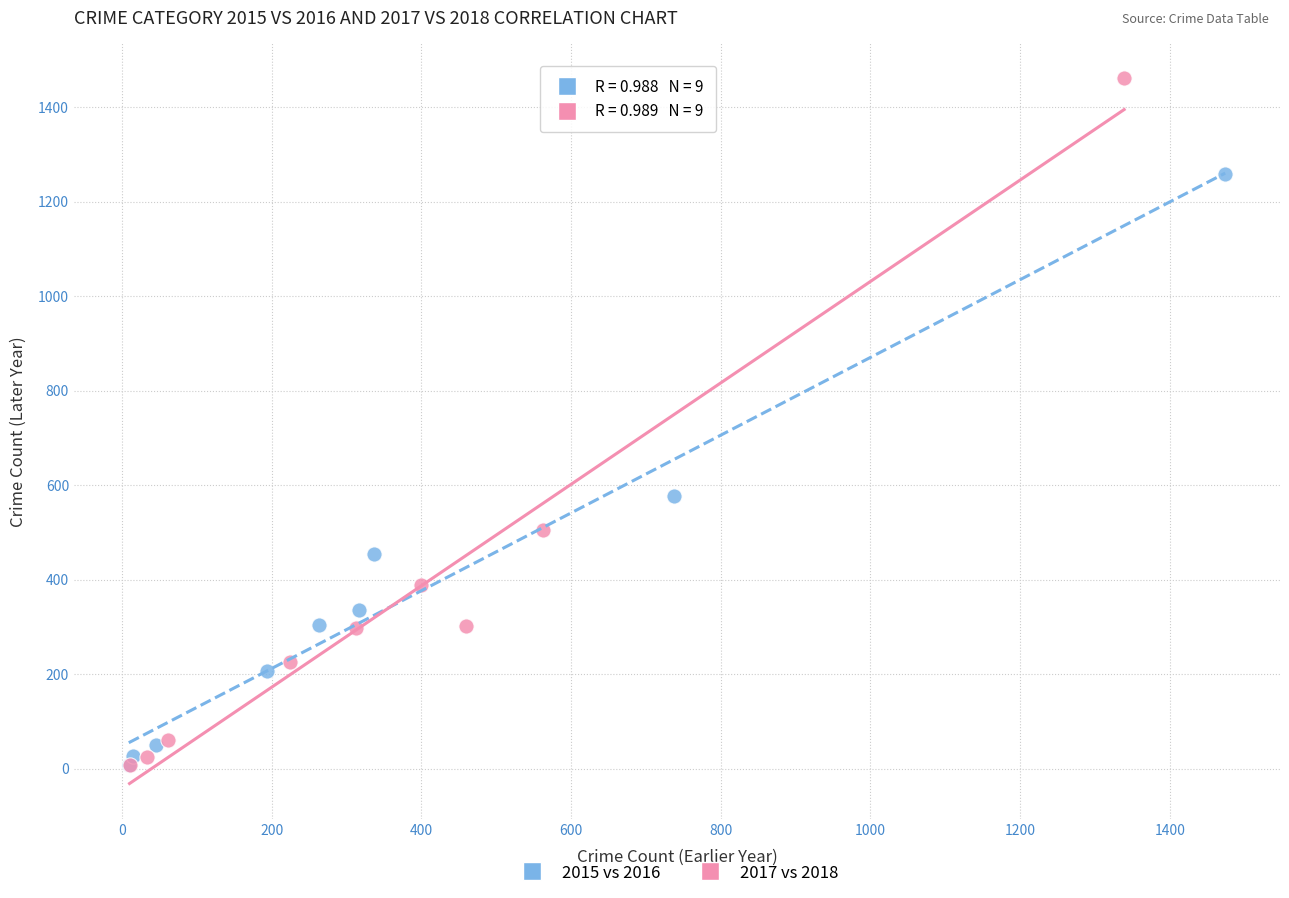

What are all the series names shown in the legend?

2015 vs 2016, 2017 vs 2018